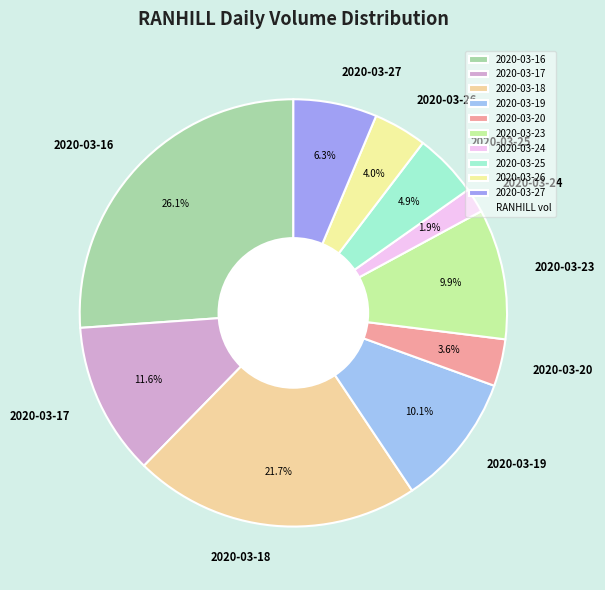

To the nearest percent, what percentage of the pie is 2020-03-18?

22%